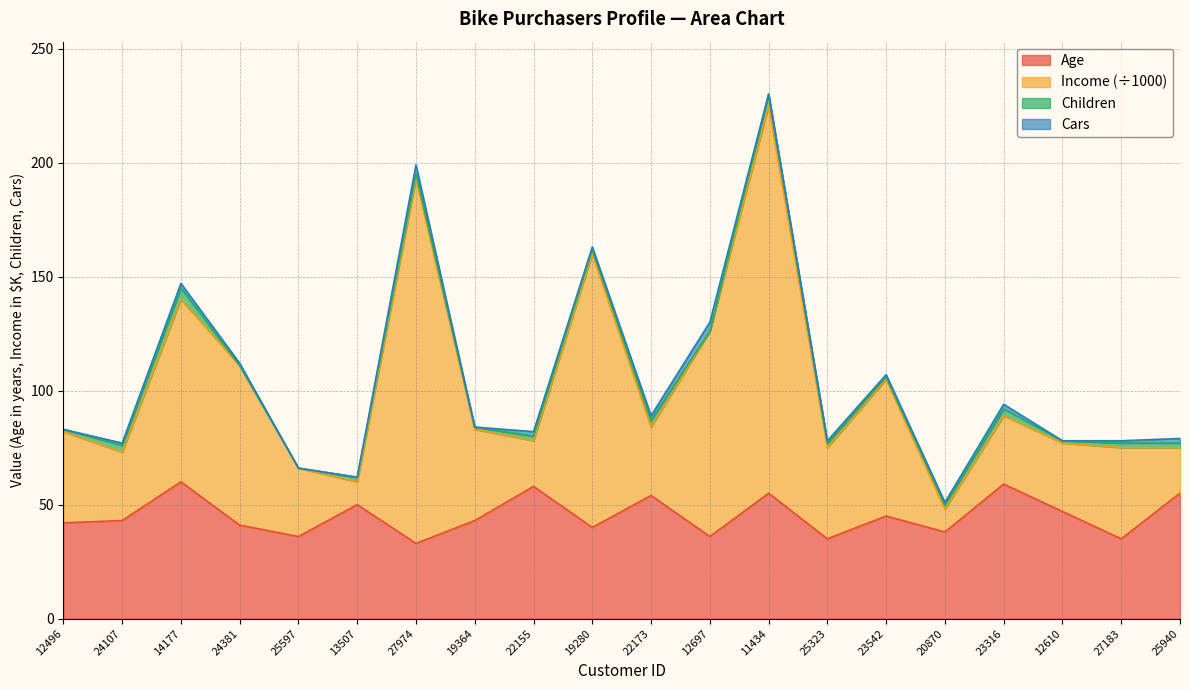

What is the lowest value of the Age series?

33